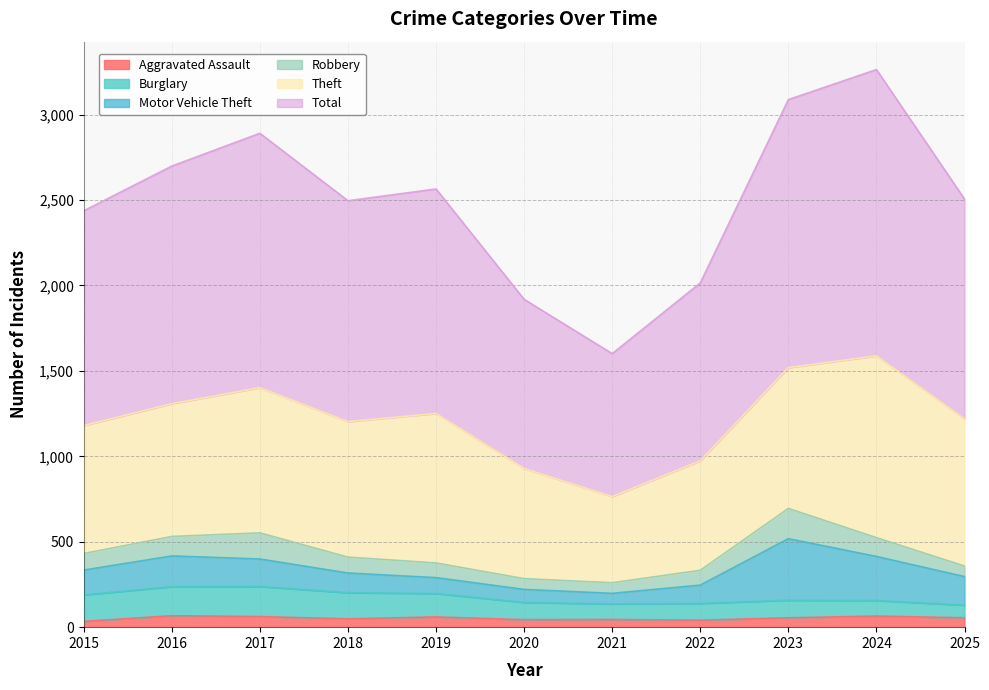

Which series ends up on top after the final intersection of Burglary and Motor Vehicle Theft?

Motor Vehicle Theft